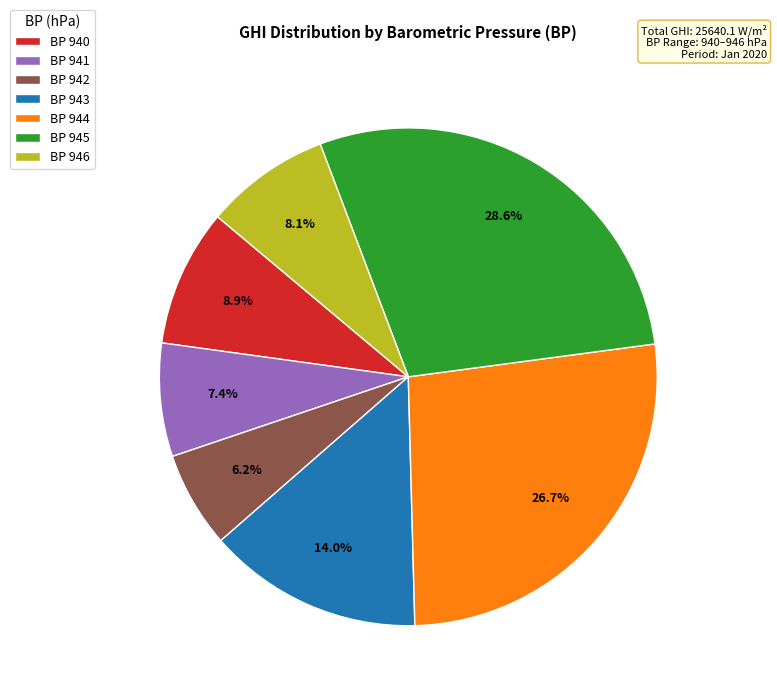

Count the number of slices in the pie.

7